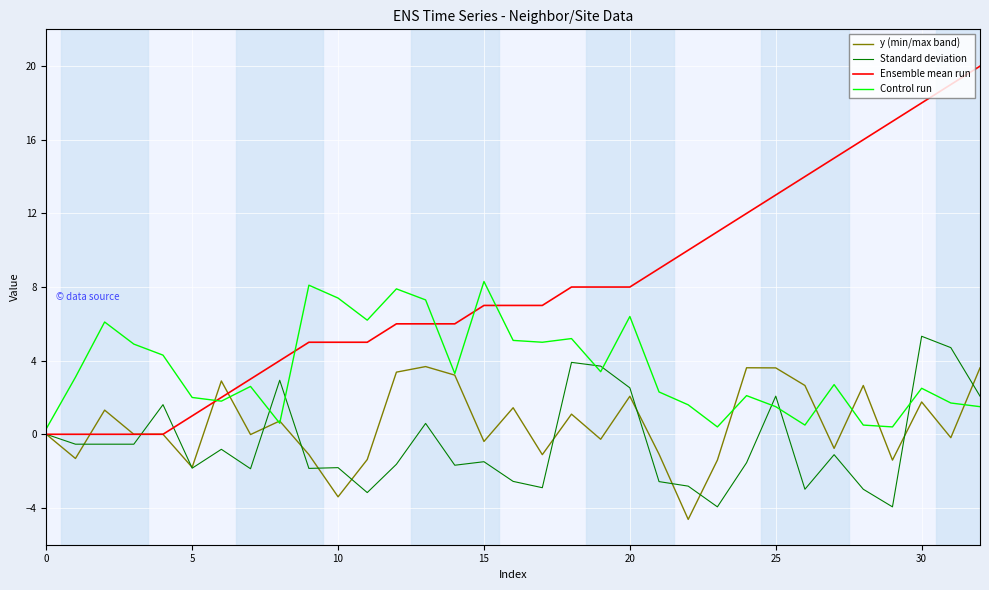

List the series in order of their peak value, highest first.

Ensemble mean run, Control run, Standard deviation, y (min/max band)